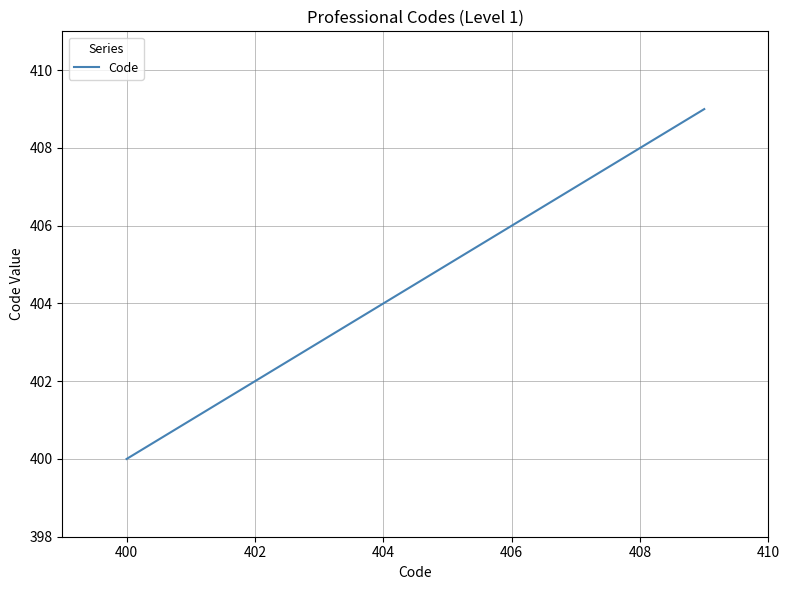

What is the smallest value displayed?

400